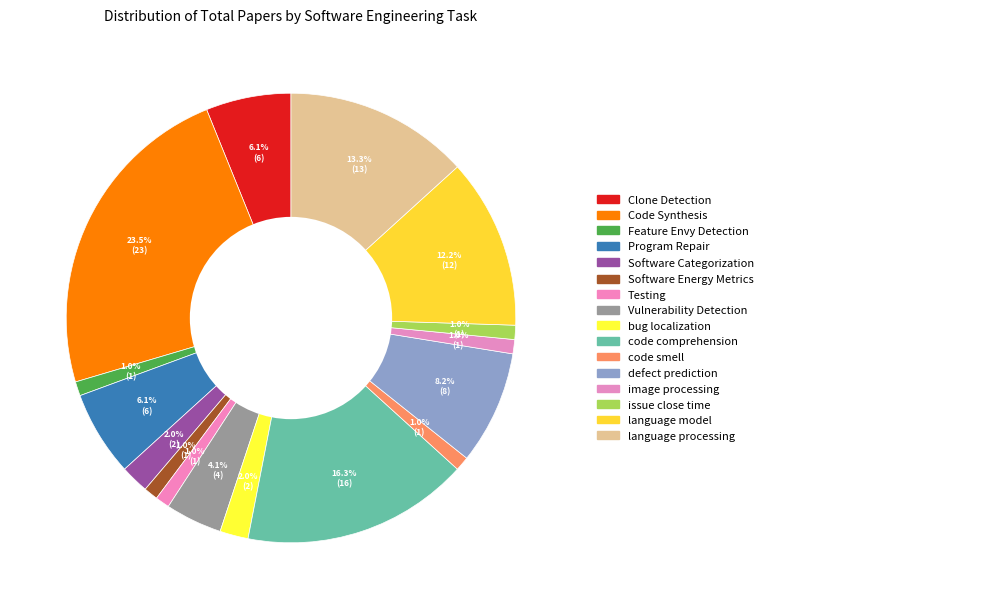

How many segments does this pie chart have?

16